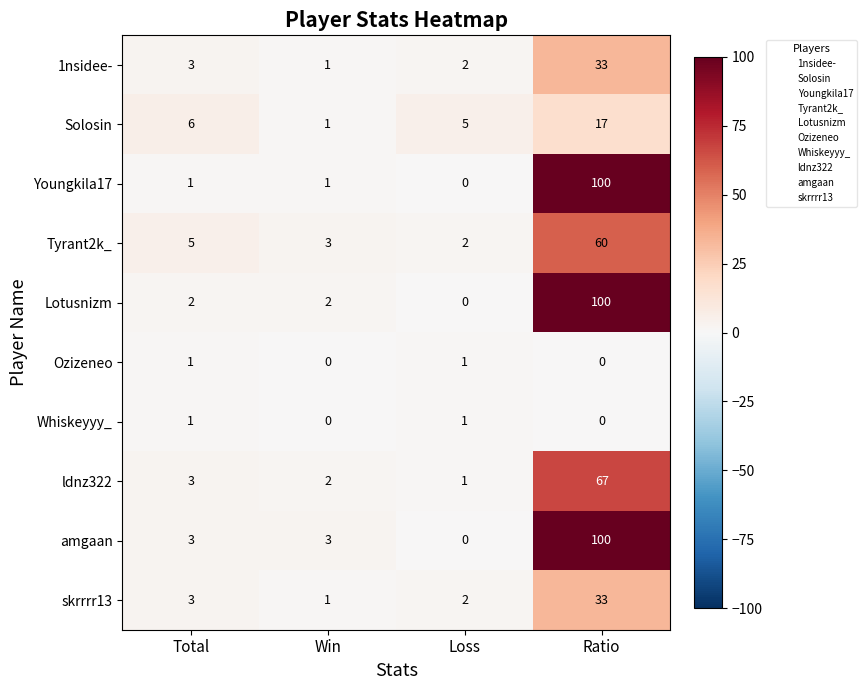

True or false: skrrrr13 has a value of 43 at Ratio.

False